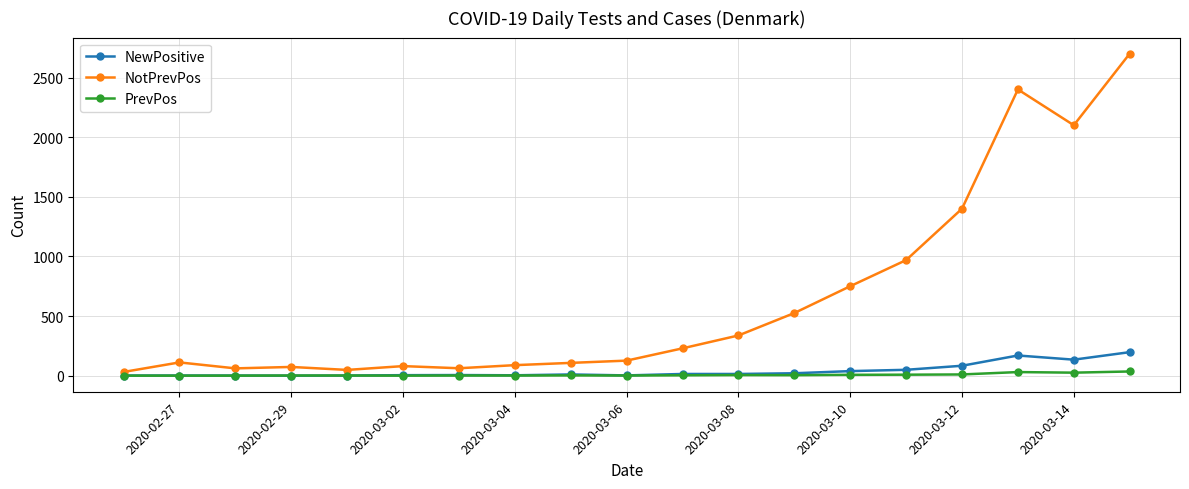

Which series has the widest spread of values?

NotPrevPos